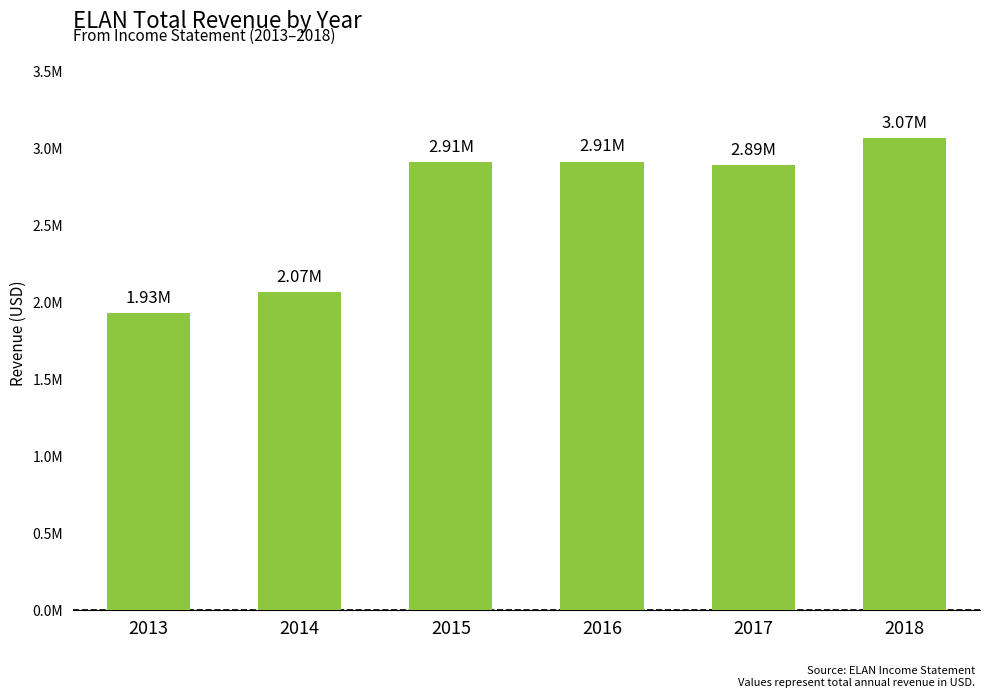

What is the change in value from 2013 to 2018?

+1138400